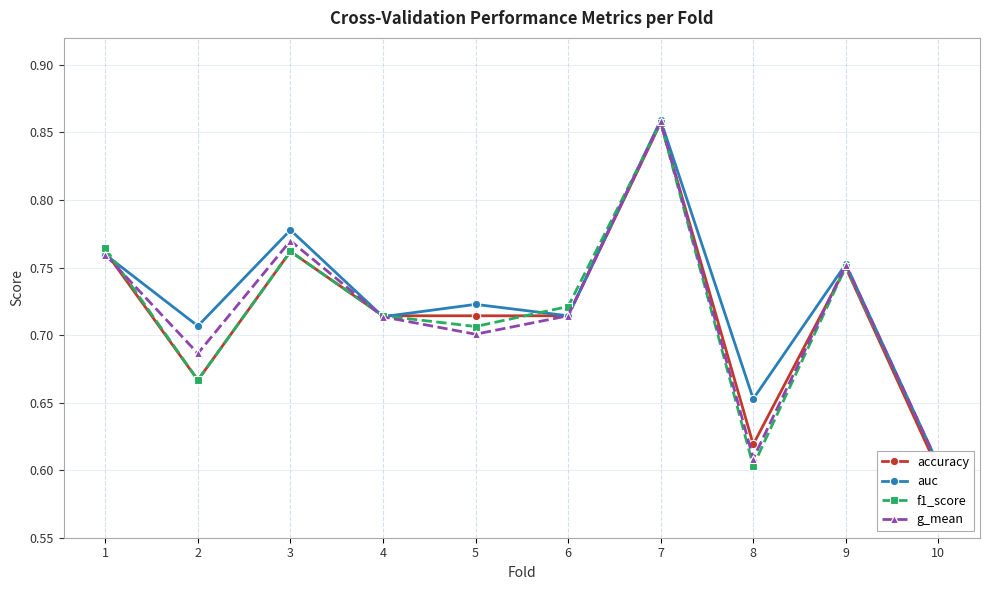

The g_mean series shows 1.0 at 10. True or false?

False